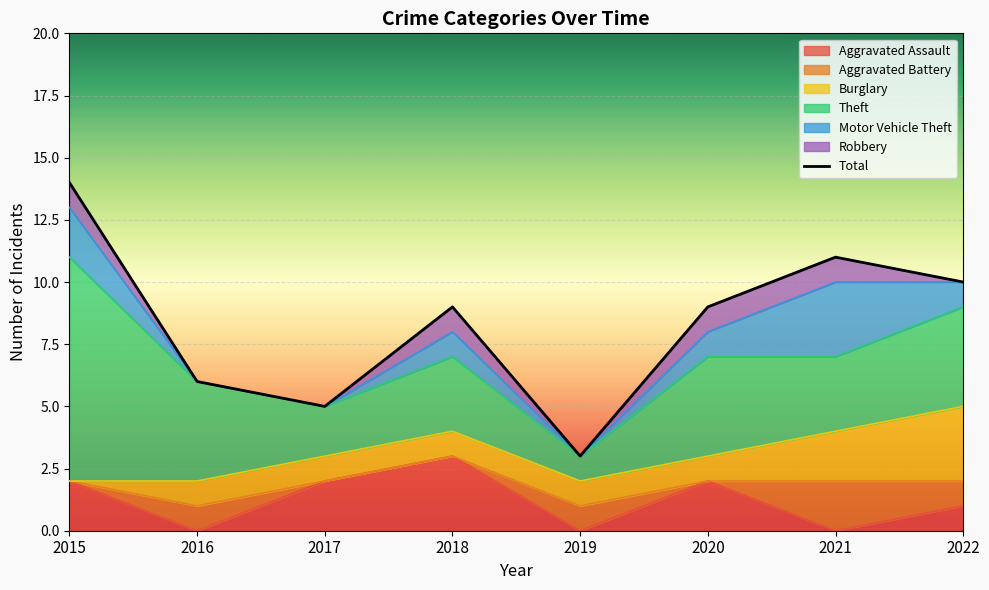

At which label is Theft closest to 5?

2016